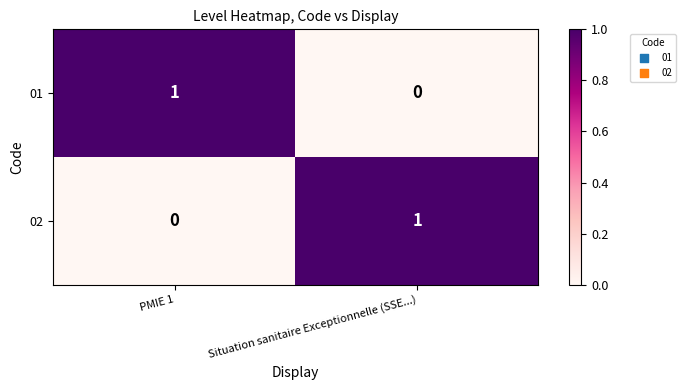

Rank the categories by 01 value from highest to lowest.

PMIE 1, Situation sanitaire Exceptionnelle (SSE...)